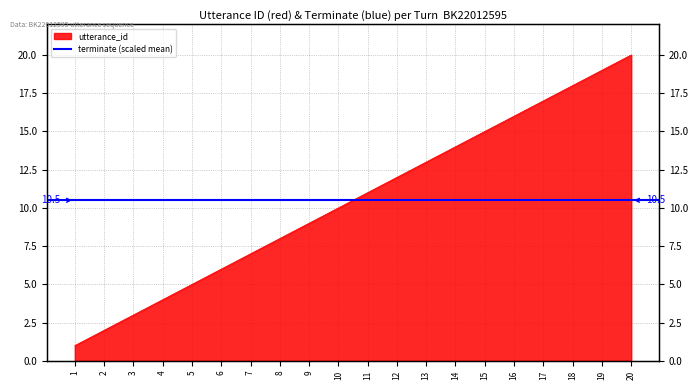

What value does the data have at 4, to the nearest 5?

5